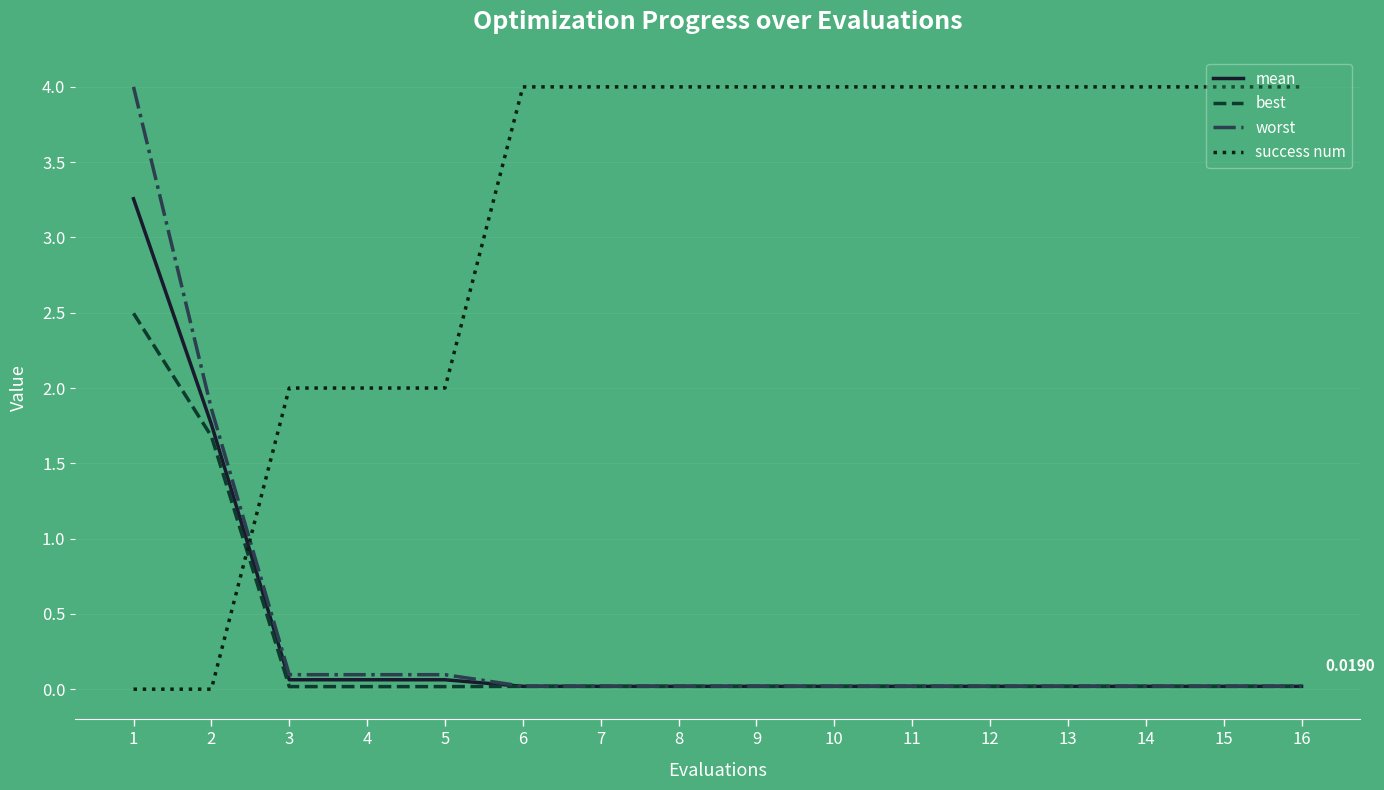

At which category is the sum across all series the highest?

1